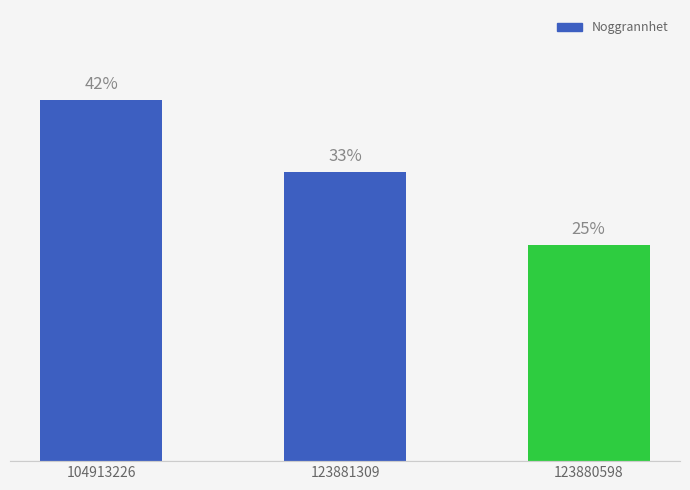

Is it true that the value at 123880598 is 25.0?

True